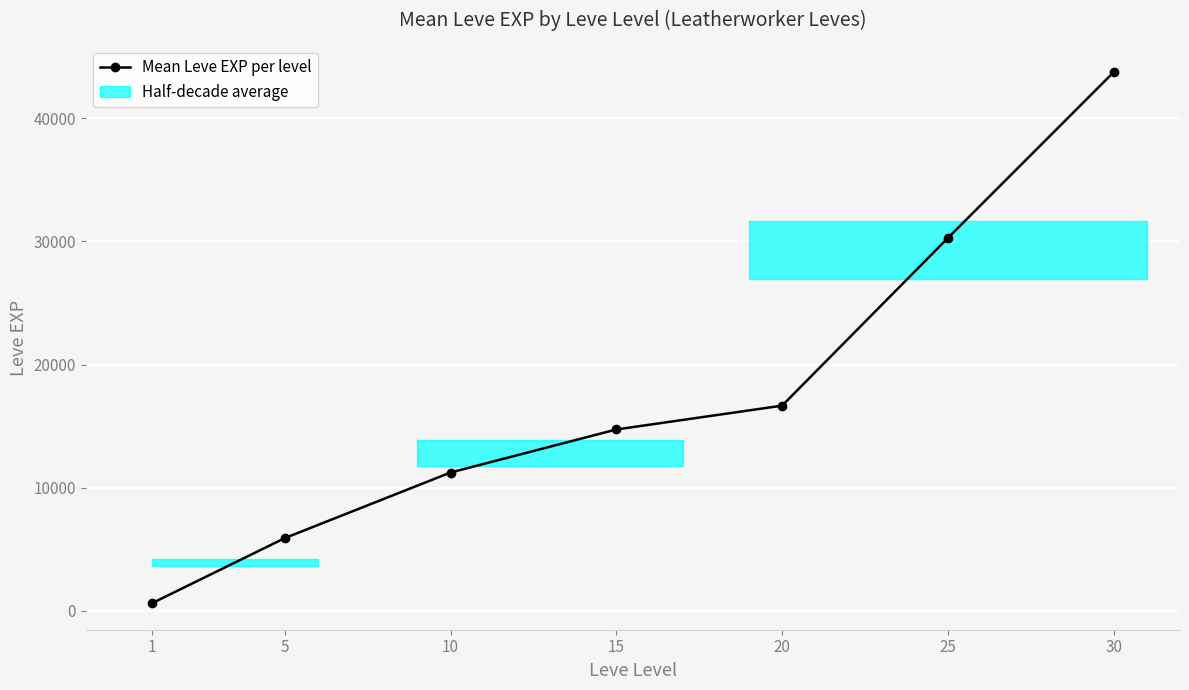

What is the sum of the values at 30 and 20?

60394.0